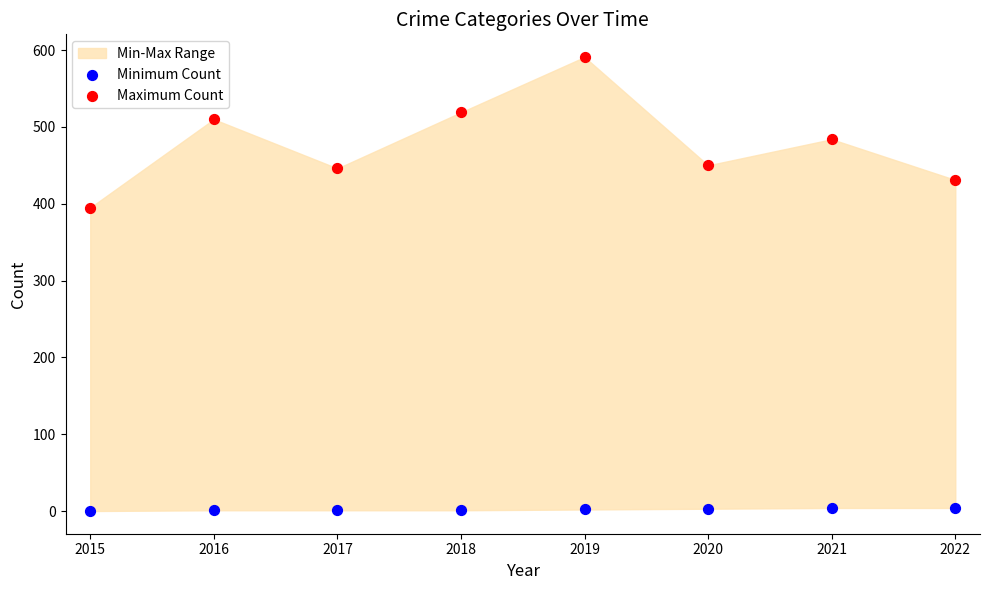

Across all series, what Y value is closest to 295?

395